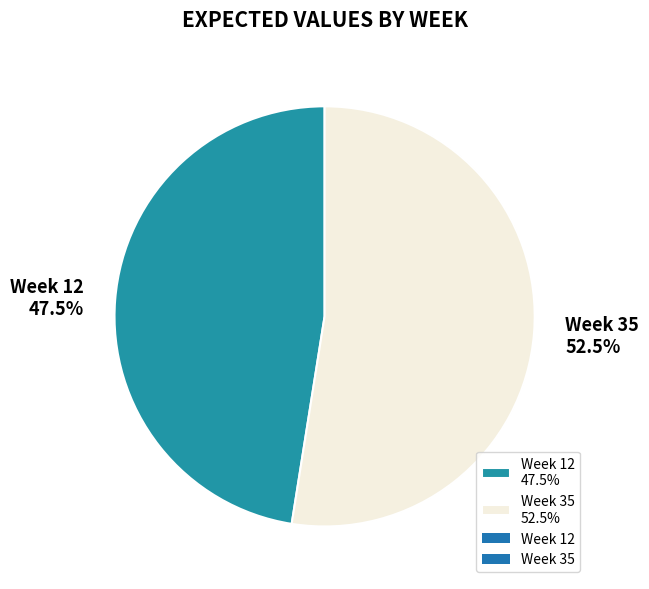

Rank the categories by value from lowest to highest.

Week 12 47.5%, Week 35 52.5%